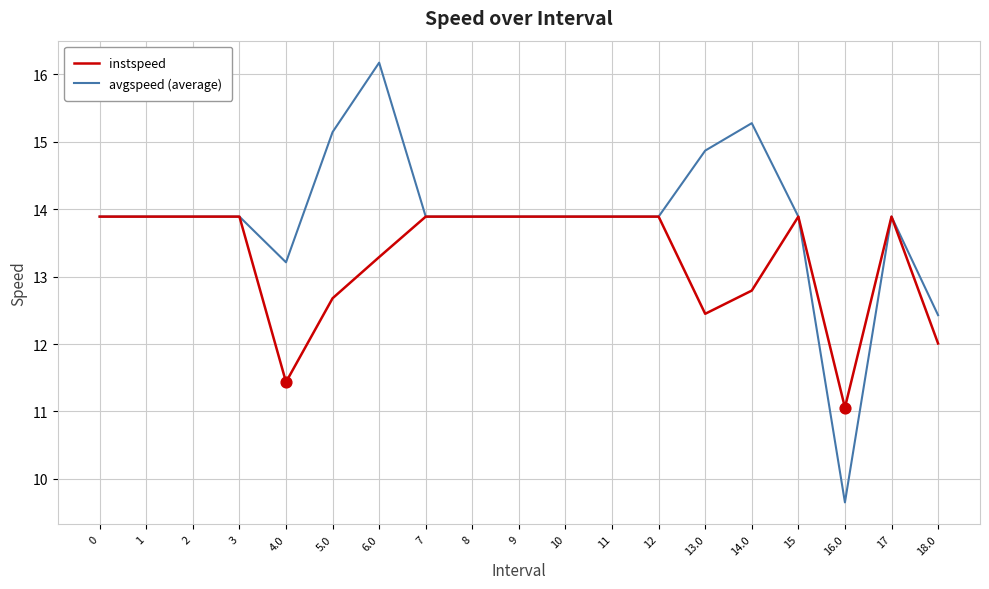

Which series has the largest range (max minus min)?

avgspeed (average)